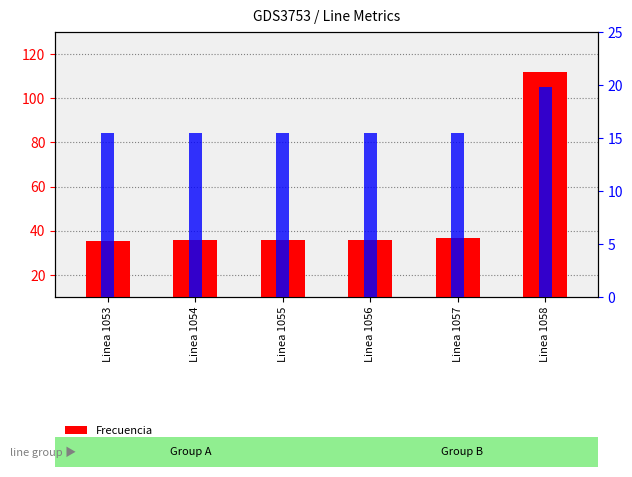

What is the difference between the highest and lowest values at Linea 1054?

20.3